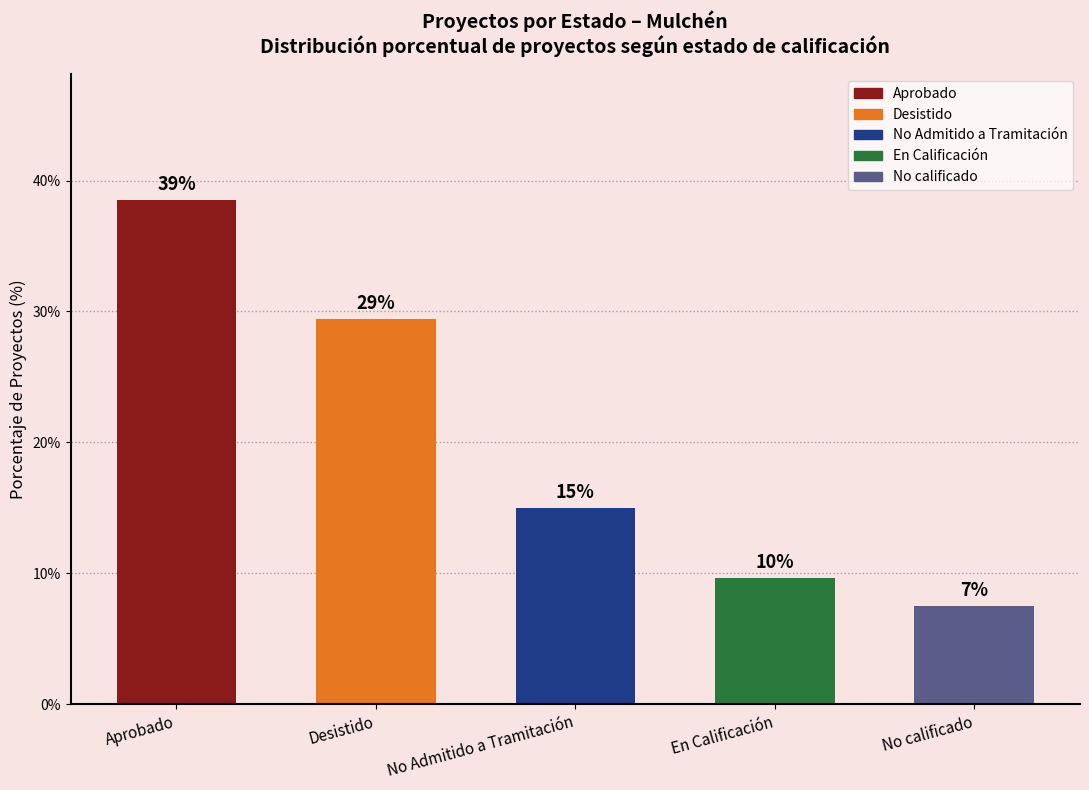

List the labels in order of value, largest first.

Aprobado, Desistido, No Admitido a Tramitación, En Calificación, No calificado